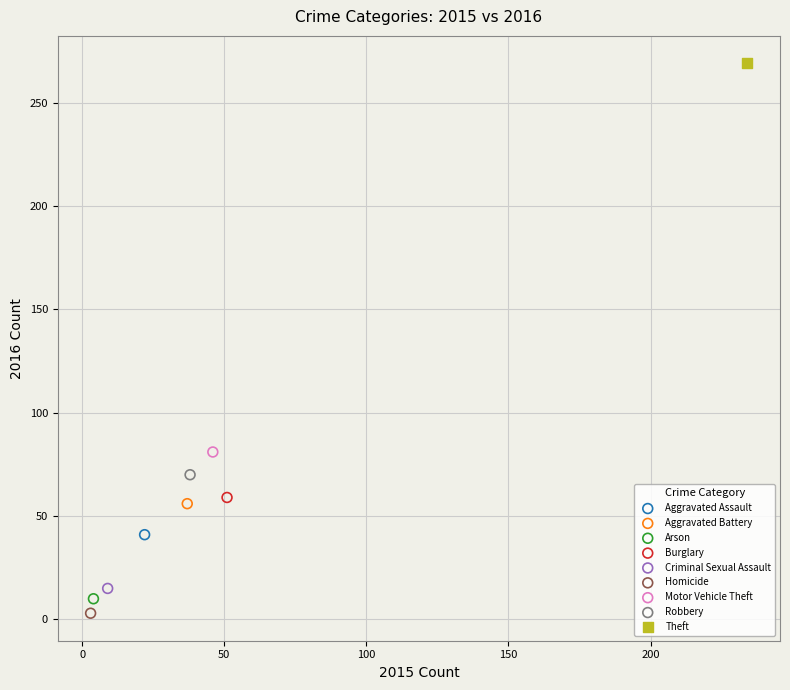

What are all the series names shown in the legend?

Aggravated Assault, Aggravated Battery, Arson, Burglary, Criminal Sexual Assault, Homicide, Motor Vehicle Theft, Robbery, Theft